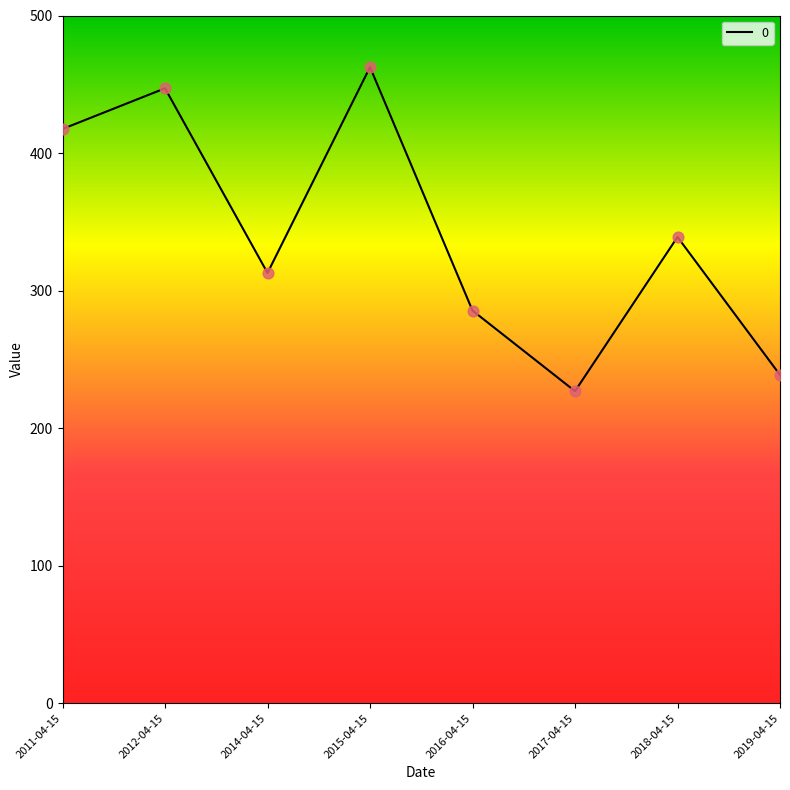

What is the change in value from 2017-04-15 to 2018-04-15?

+112.1